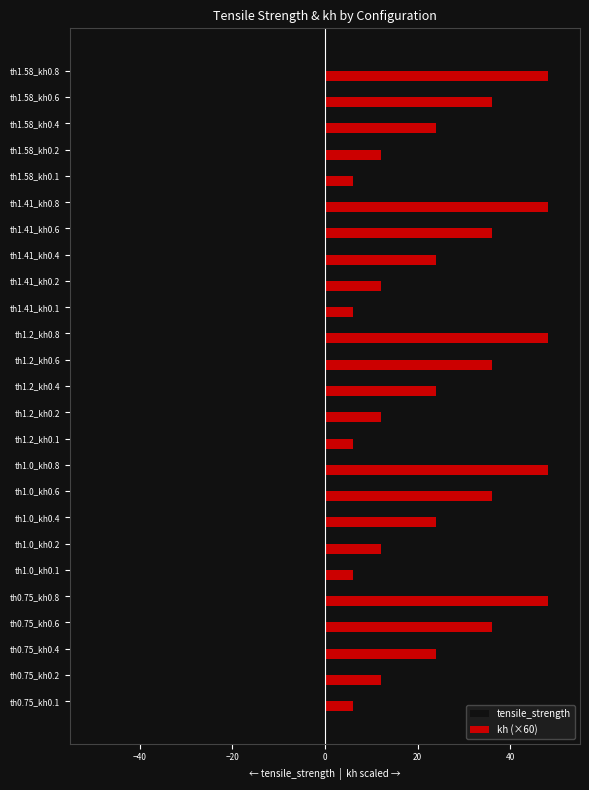

Is the value of tensile_strength at th1.2_kh0.1 greater than the value of kh (×60) at th1.41_kh0.6?

No